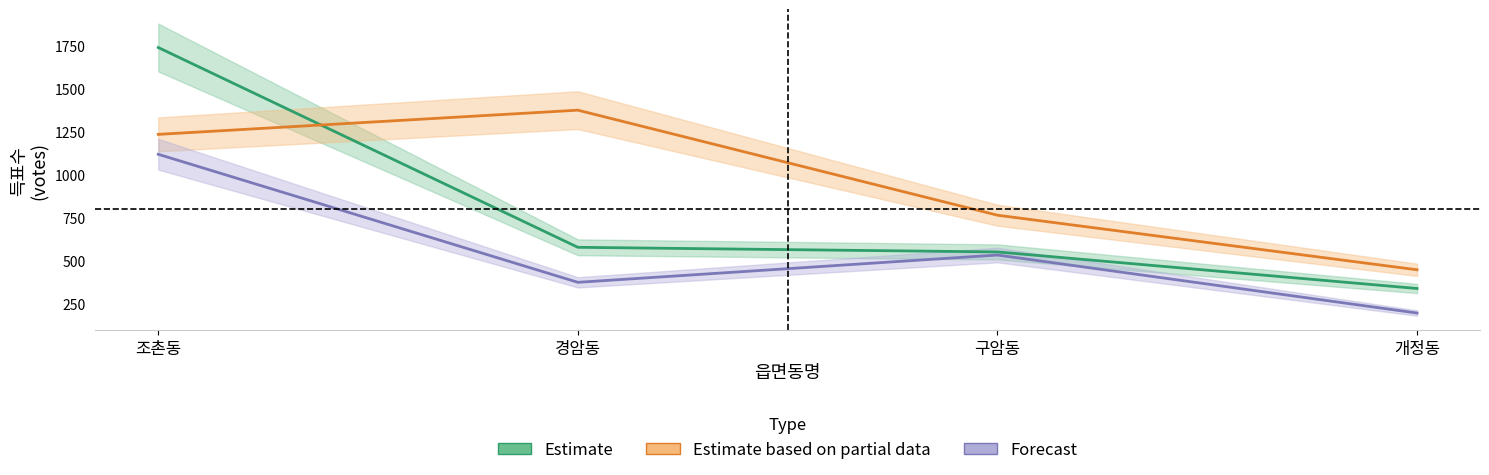

Reading left to right, list all the values displayed in this chart.

새정치민주연합정길수: 1235	1376	764	446
새정치민주연합김성곤: 1741	577	550	337
무소속조경수: 1119	373	532	194